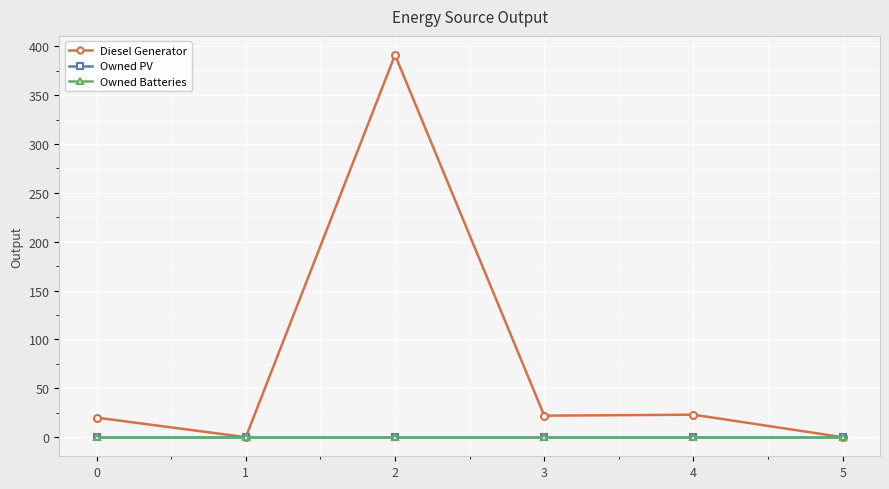

Does the chart have visible grid lines?

Yes